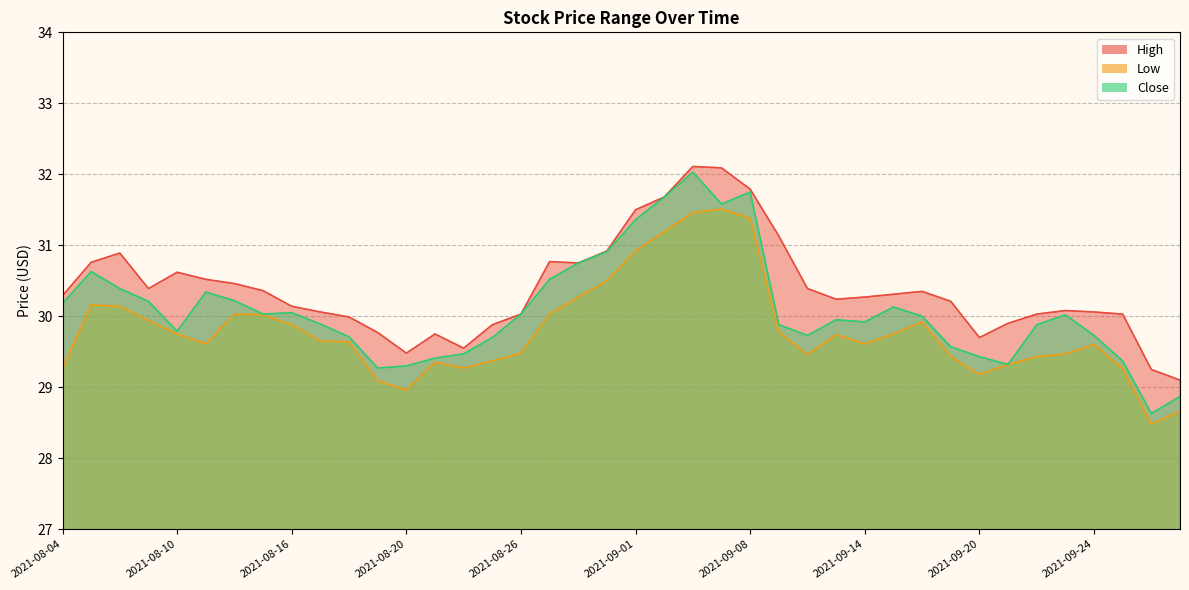

What is the sum of the Close values at 2021-08-09 and 2021-09-09?

60.1